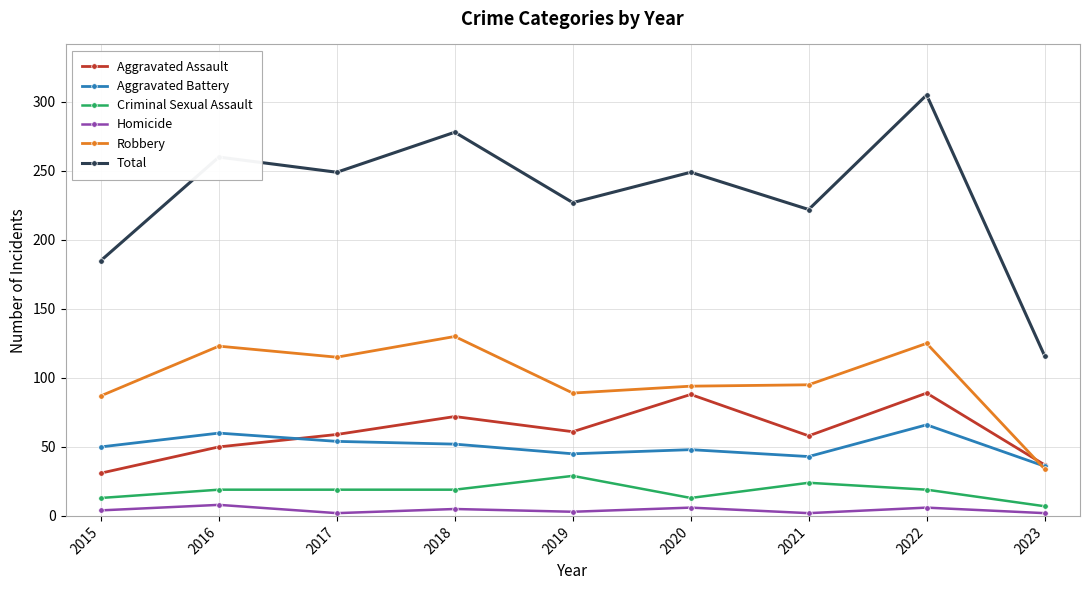

Is it true that Aggravated Assault equals 50 at 2016?

True